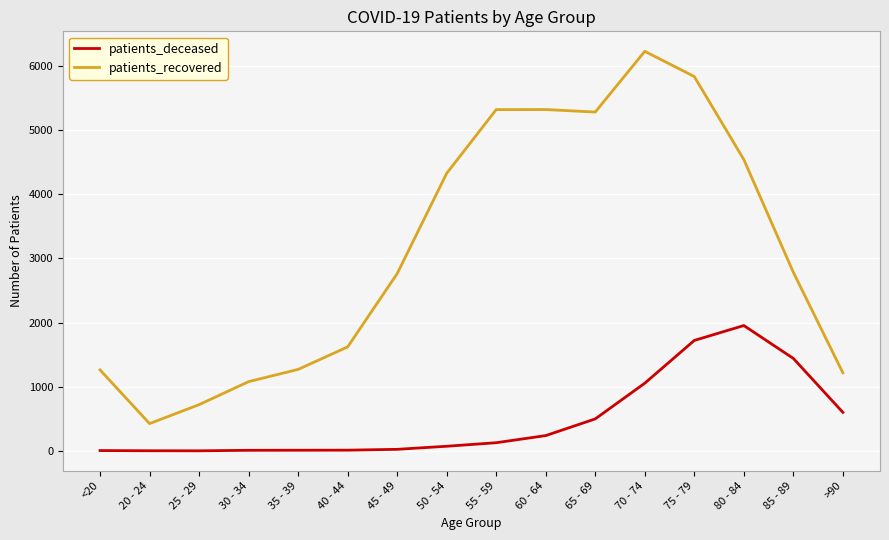

The value of patients_deceased at 80 - 84 is 1953. True or false?

True